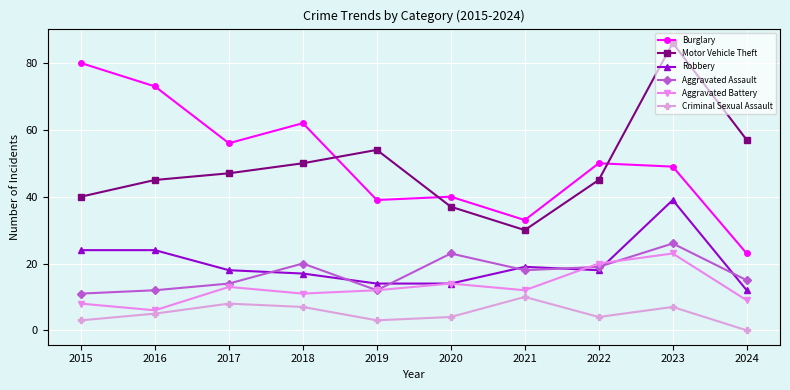

Reading left to right, list all the values displayed in this chart.

Burglary: 80	73	56	62	39	40	33	50	49	23
Motor Vehicle Theft: 40	45	47	50	54	37	30	45	86	57
Robbery: 24	24	18	17	14	14	19	18	39	12
Aggravated Assault: 11	12	14	20	12	23	18	19	26	15
Aggravated Battery: 8	6	13	11	12	14	12	20	23	9
Criminal Sexual Assault: 3	5	8	7	3	4	10	4	7	0